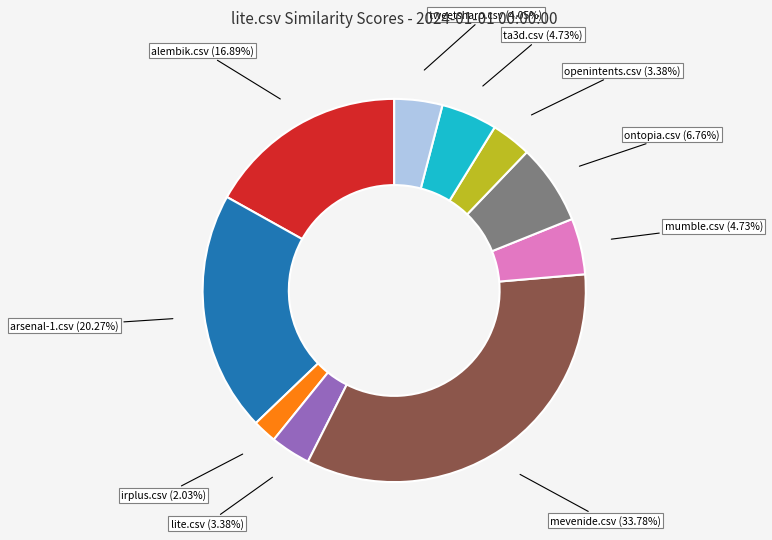

How many slices are in this pie chart?

10